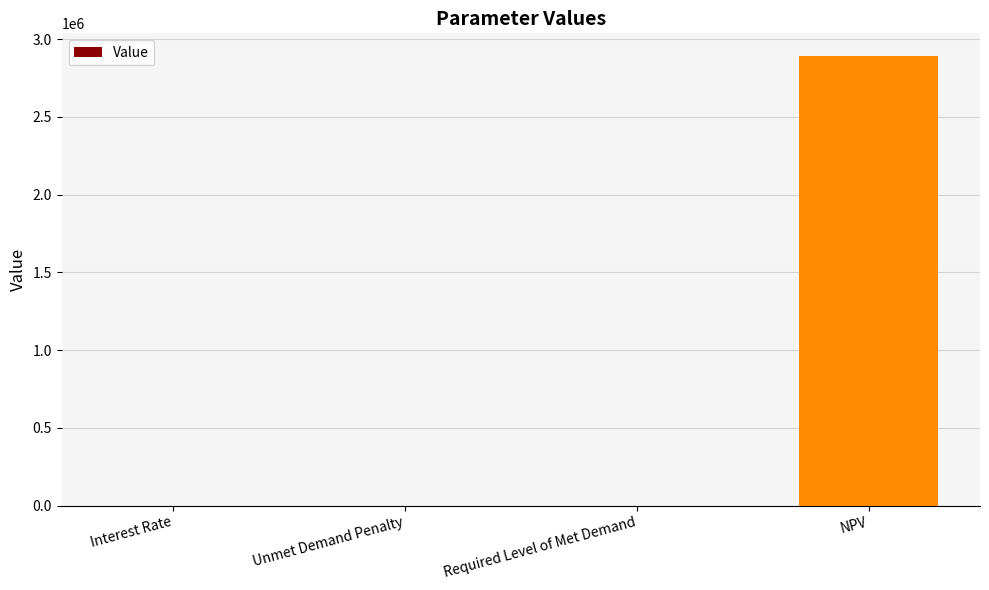

The chart shows a value of 2893272.6 at NPV. True or false?

True